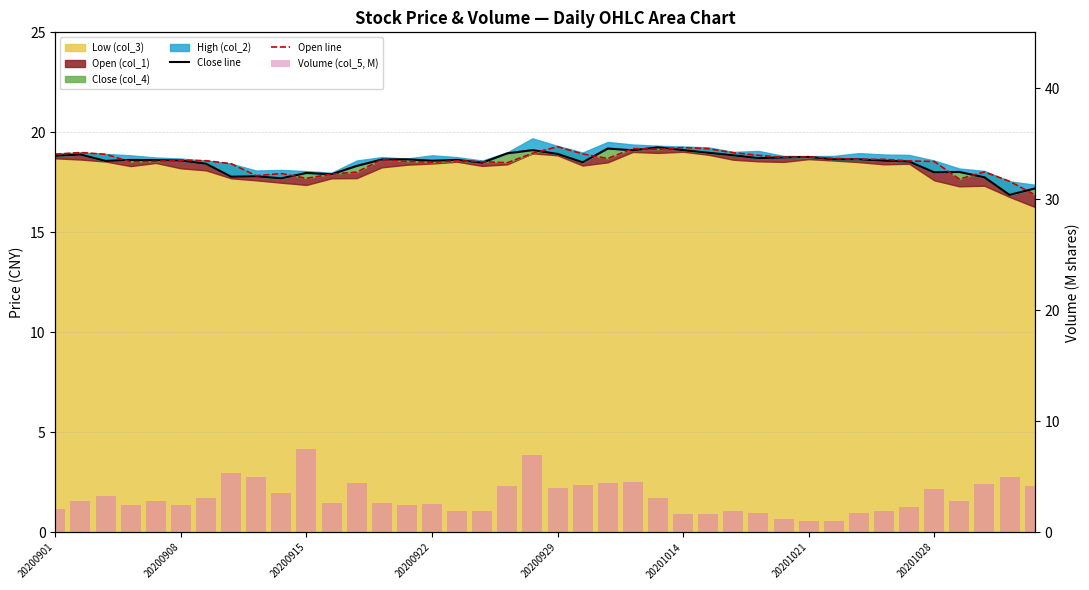

True or false: Open line has a value of 27.7 at 20200915.

False